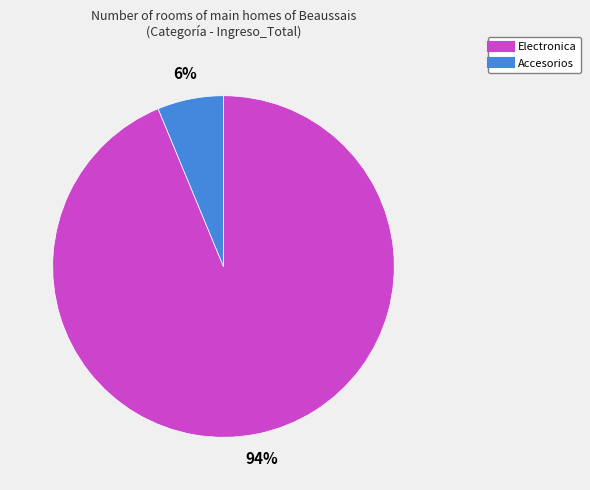

Which category has the smallest portion of the pie?

Accesorios